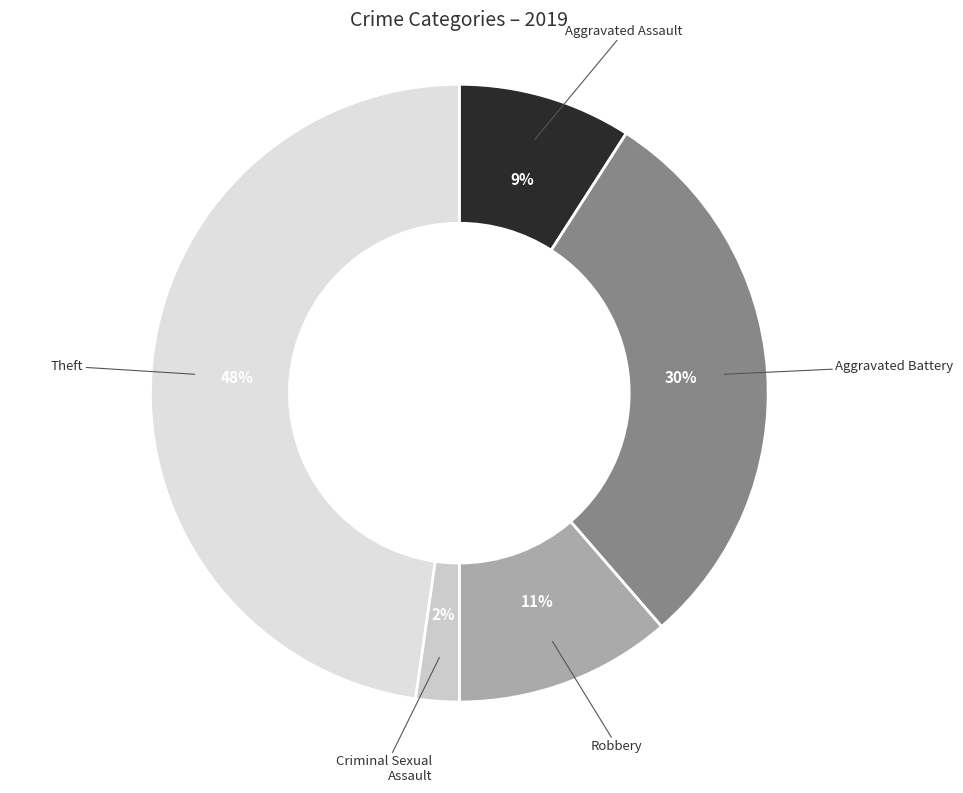

How many segments does this pie chart have?

5